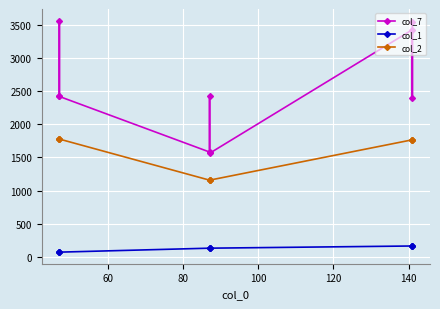

What are all the series names shown in the legend?

col_7, col_1, col_2